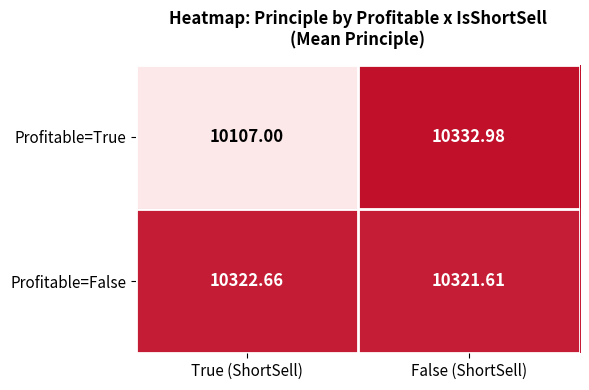

Count the number of data series in this chart.

2